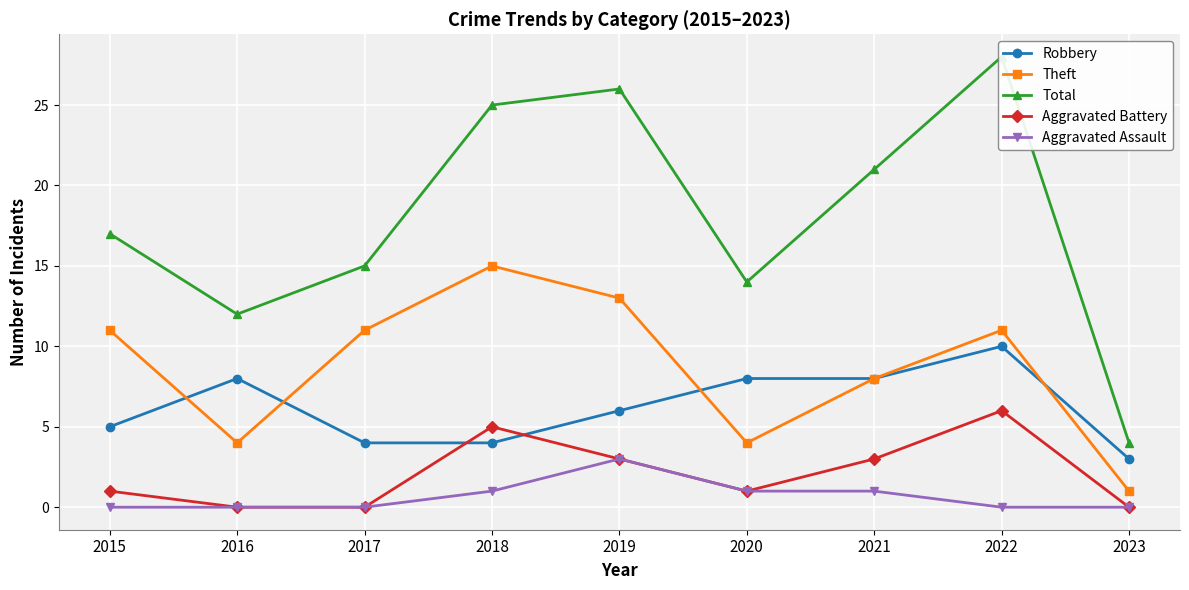

At how many categories does at least one series exceed 12?

7